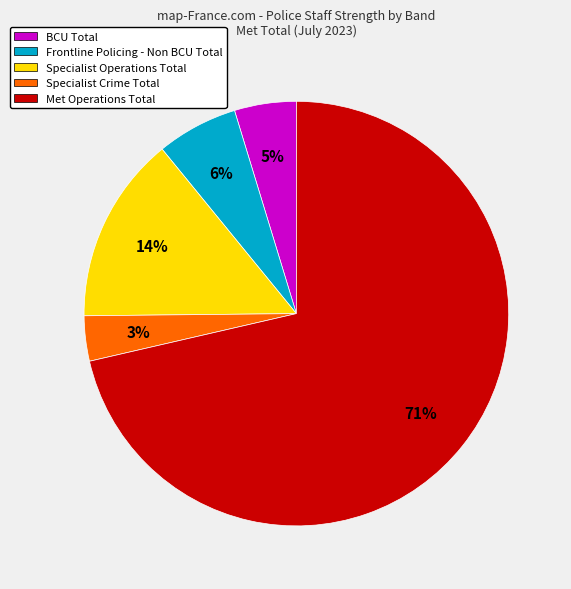

To the nearest percent, what is the average slice percentage?

20%